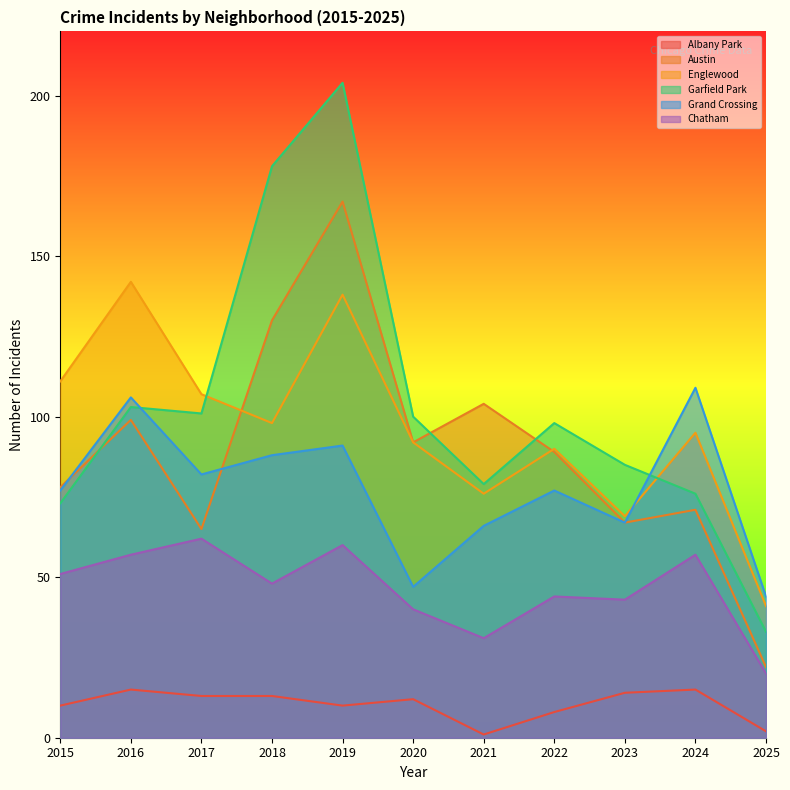

Reading left to right, transcribe all the data shown in this chart.

Albany Park: 10	15	13	13	10	12	1	8	14	15	2
Austin: 78	99	65	130	167	92	104	89	67	71	22
Englewood: 111	142	107	98	138	92	76	90	69	95	41
Garfield Park: 73	103	101	178	204	100	79	98	85	76	33
Grand Crossing: 77	106	82	88	91	47	66	77	67	109	44
Chatham: 51	57	62	48	60	40	31	44	43	57	20